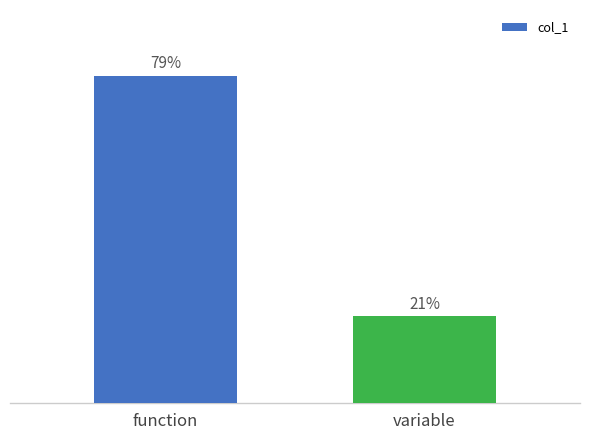

Does the chart contain any negative values?

No